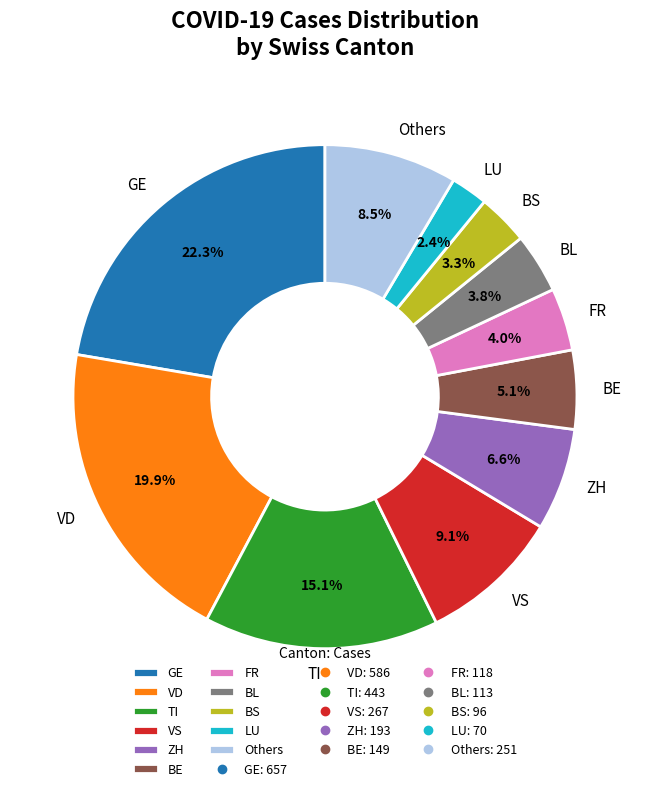

What is the ratio of the value at GE to the value at VS?

2.5